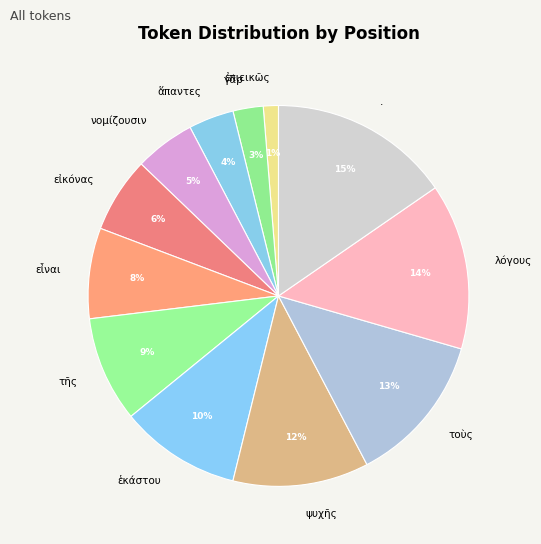

True or false: . accounts for 15% of the total.

True